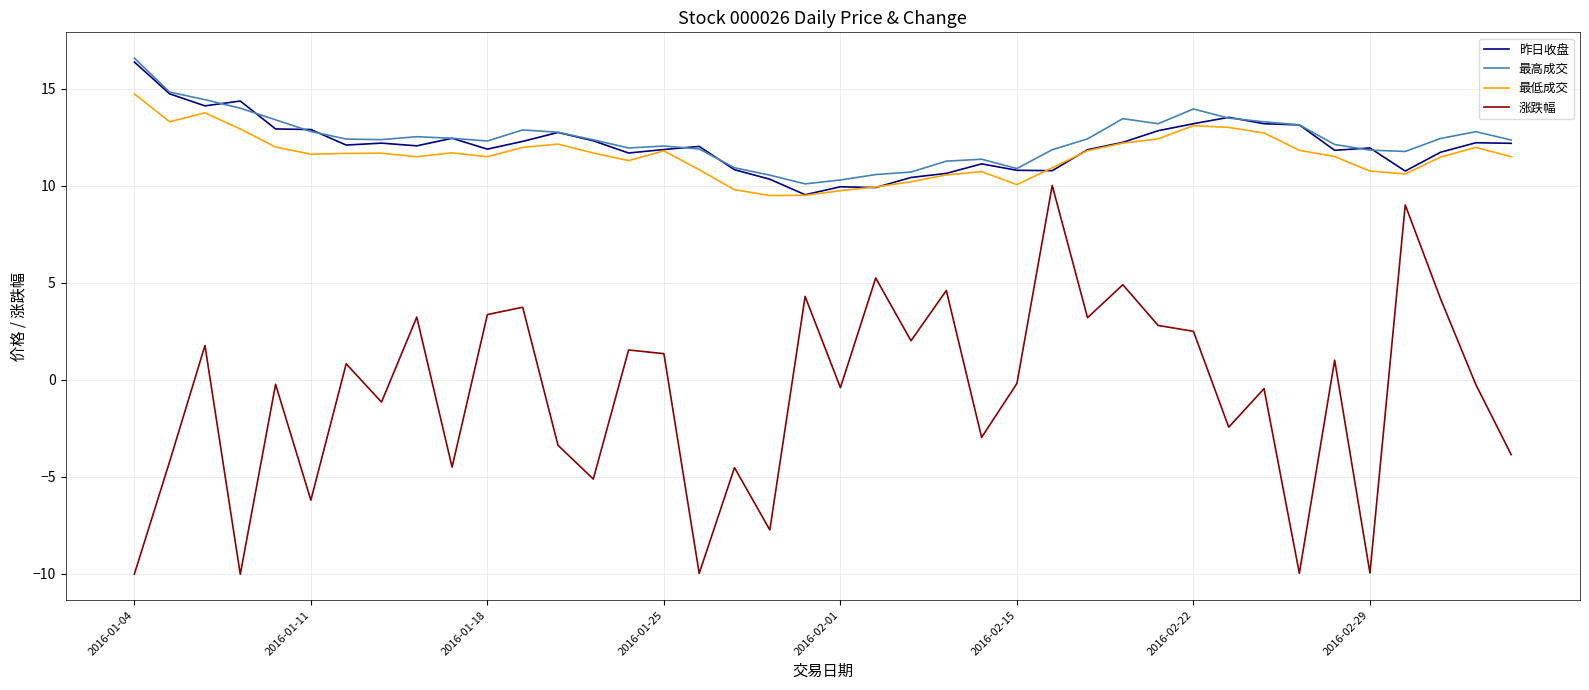

How many lines are shown in the chart?

4